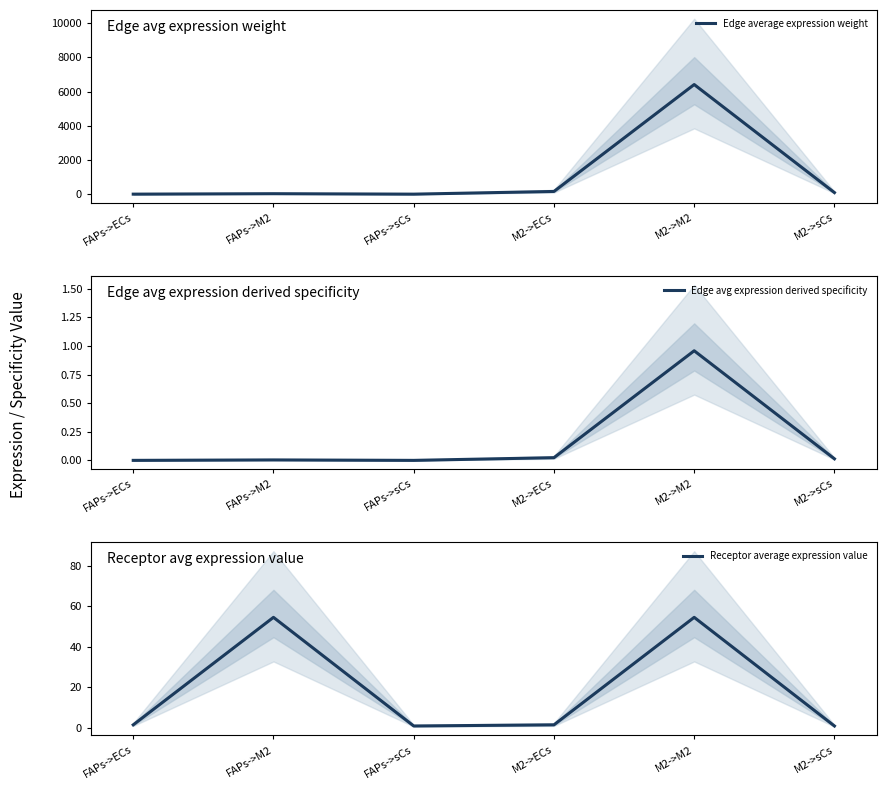

True or false: Receptor average expression value and Edge average expression weight intersect in this chart.

True